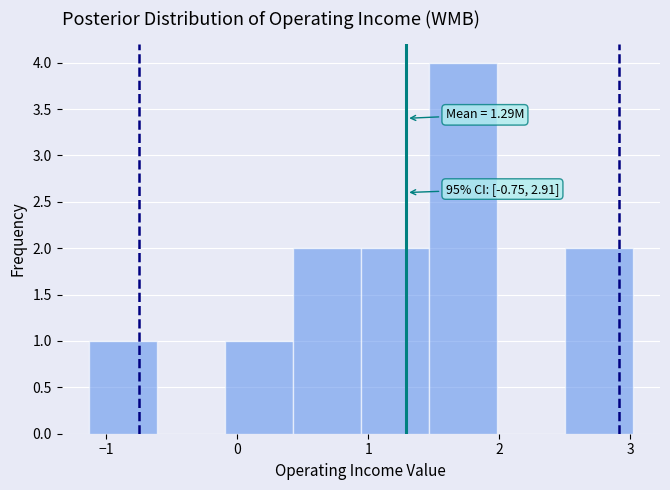

Which range on the x-axis has the tallest bar?

1.5 to 2.0